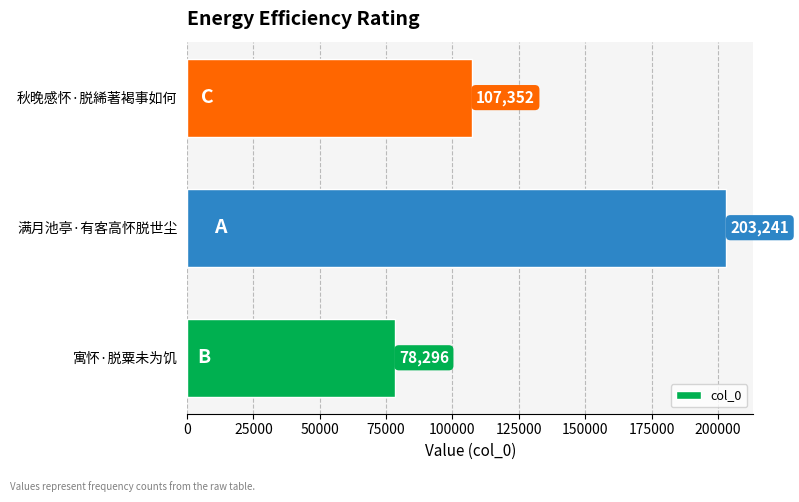

Reading bottom to top, transcribe all the data shown in this chart.

寓怀·脱粟未为饥=78296	满月池亭·有客高怀脱世尘=203241	秋晚感怀·脱絺著褐事如何=107352